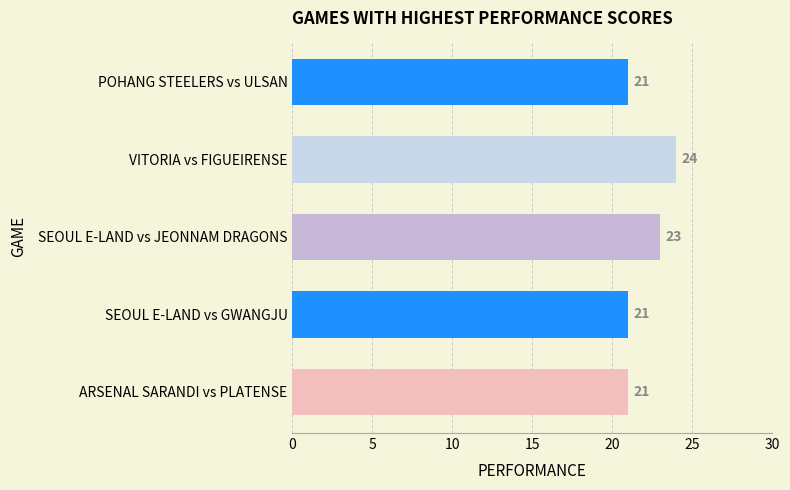

What is the difference between the maximum and minimum values?

3